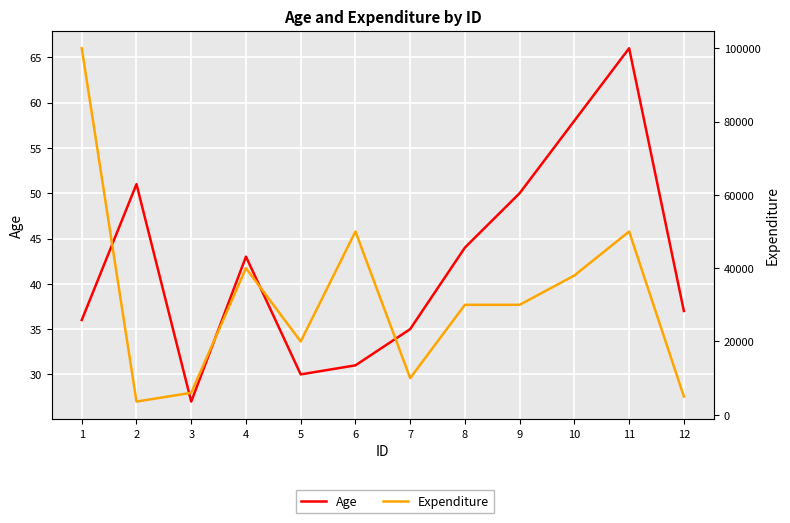

How many data points in Age are less than 43?

6